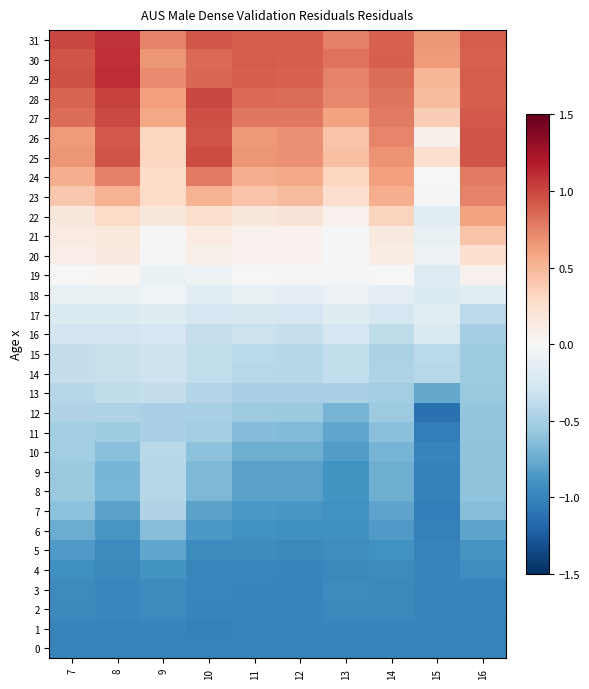

Which has a higher value, 9 or 11?

9